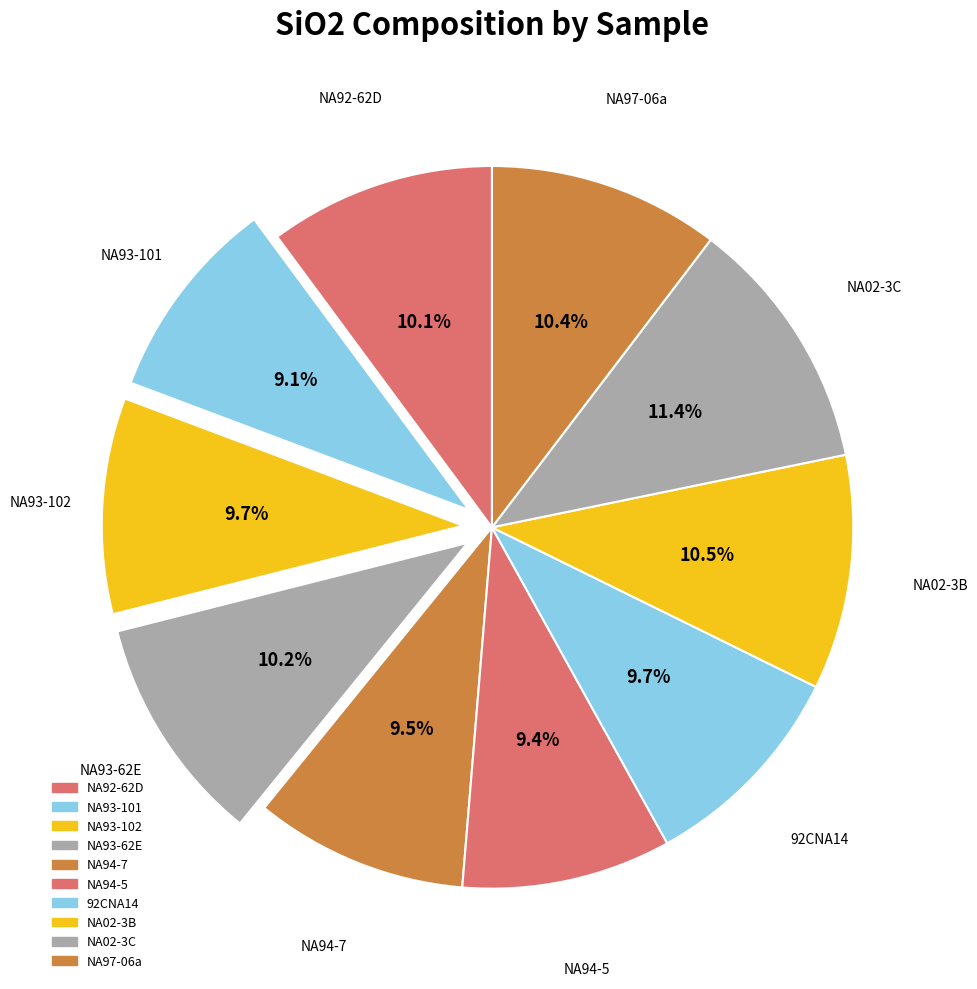

How many segments does this pie chart have?

10